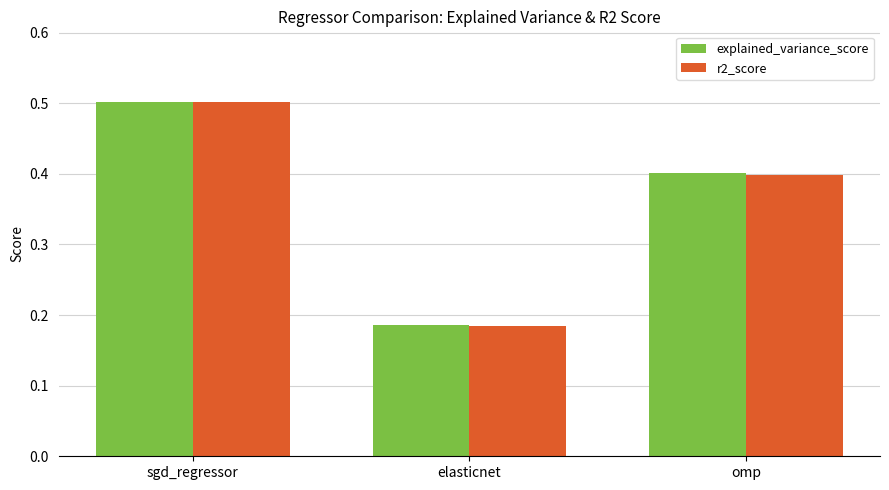

List the labels in order of explained_variance_score value, smallest first.

elasticnet, omp, sgd_regressor